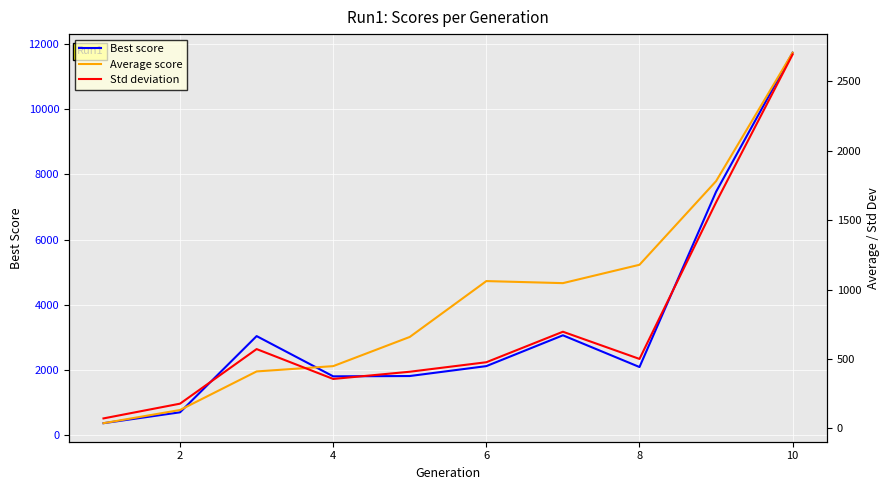

What is the minimum value for Best score?

370